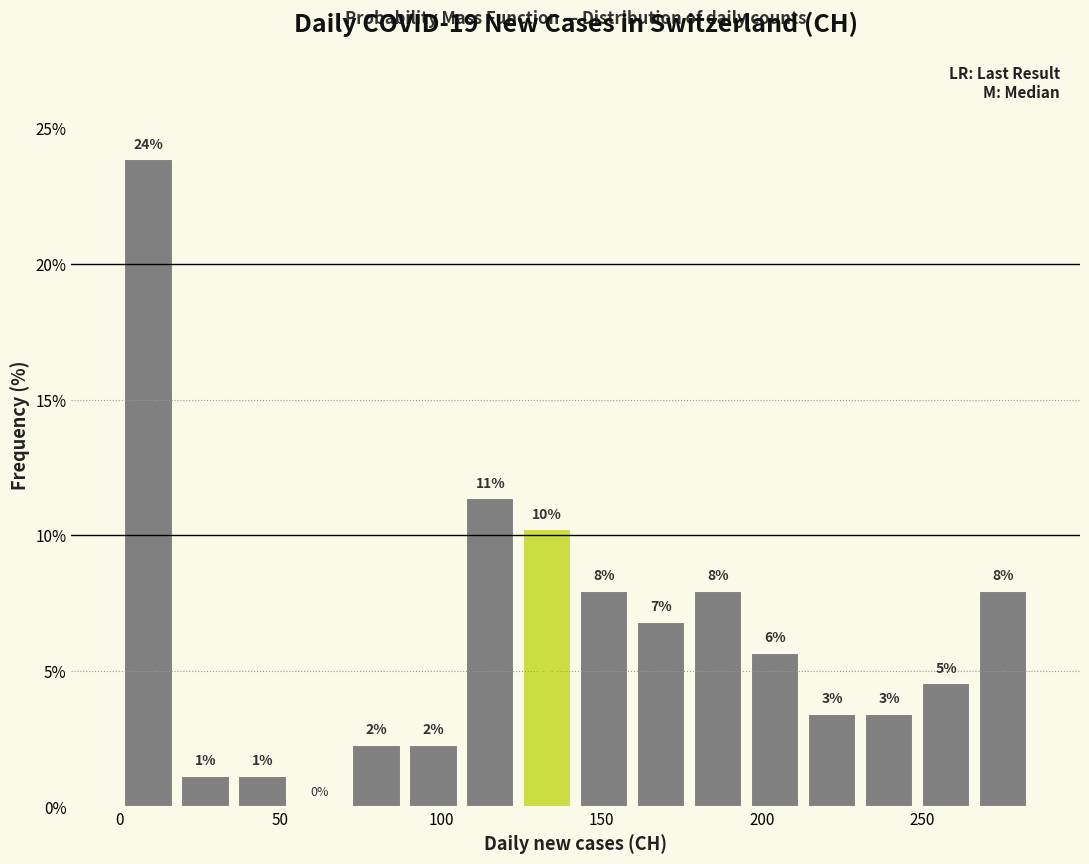

Read against the x-axis, roughly where is the centre of the tallest bar?

10